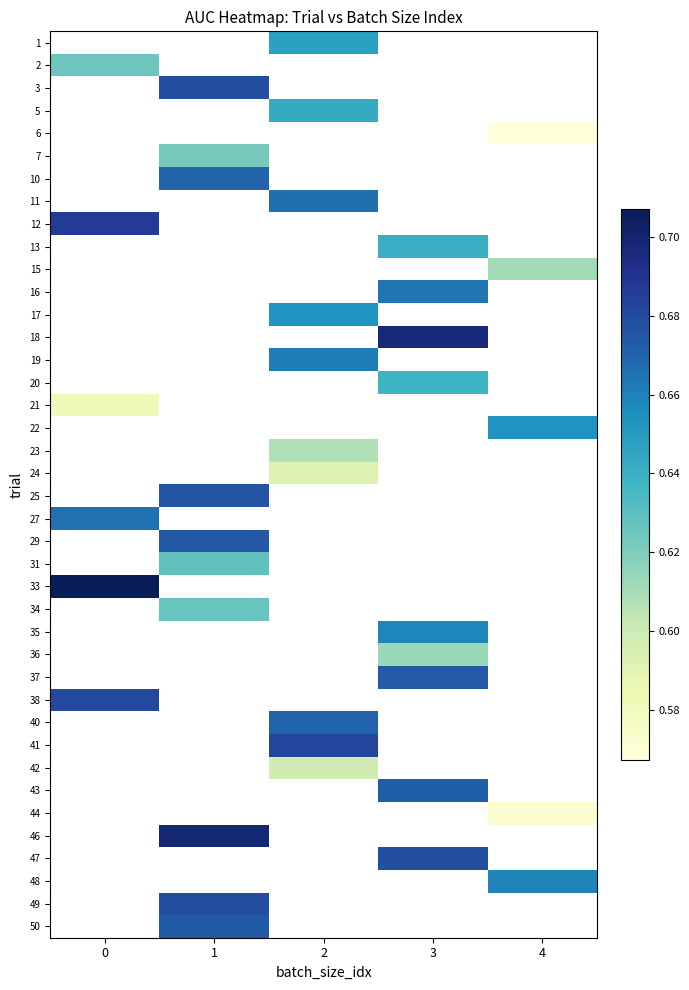

Which has a higher value, 4 or 3?

3